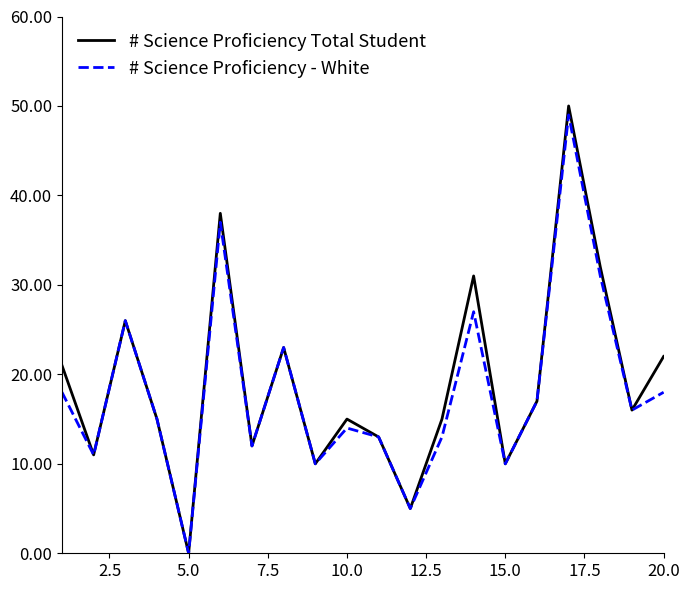

Which series has the largest range (max minus min)?

# Science Proficiency Total Student